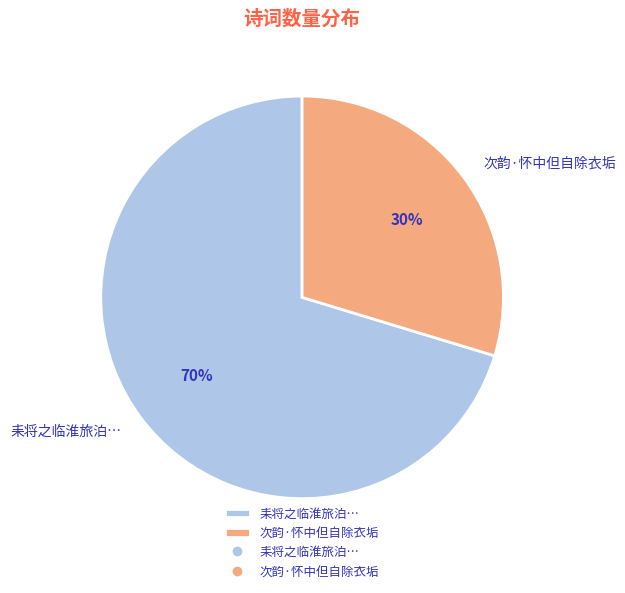

Is the sum of 耒将之临淮旅泊… and 次韵·怀中但自除衣垢 greater than half?

Yes